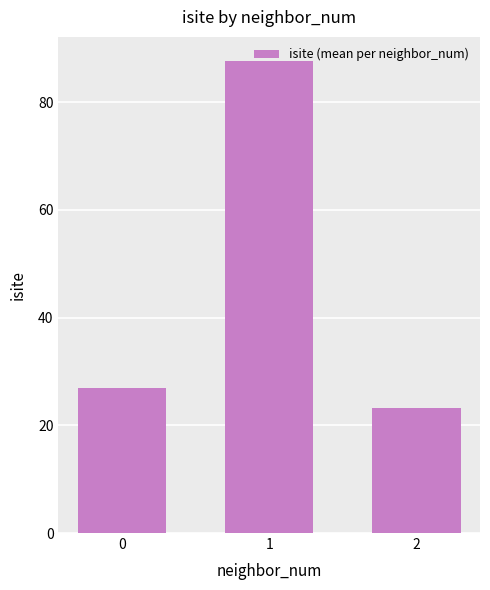

How many data points does each series have?

3